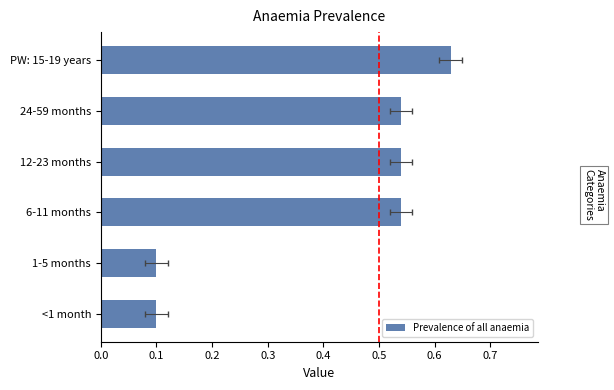

True or false: the data shows 0.6 at PW: 15-19 years.

True